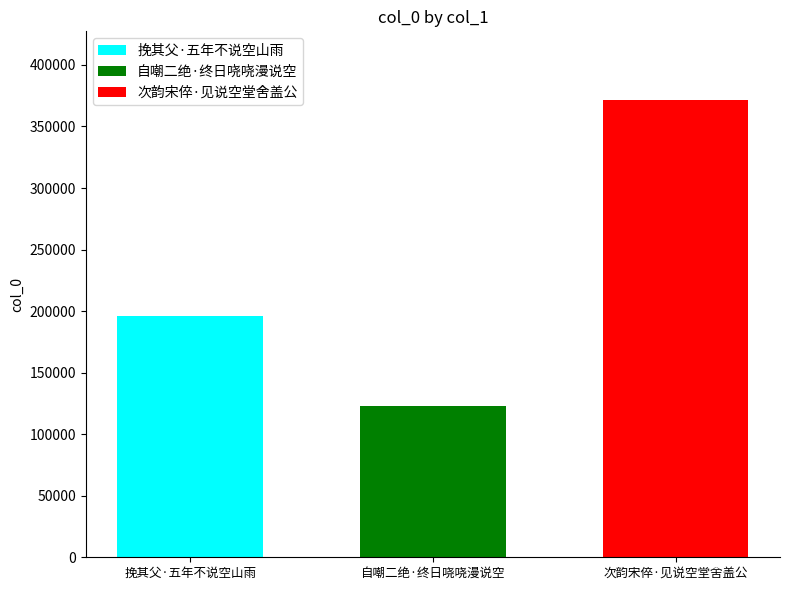

Rank the series by their average value, from lowest to highest.

自嘲二绝·终日哓哓漫说空, 挽其父·五年不说空山雨, 次韵宋倅·见说空堂舍盖公